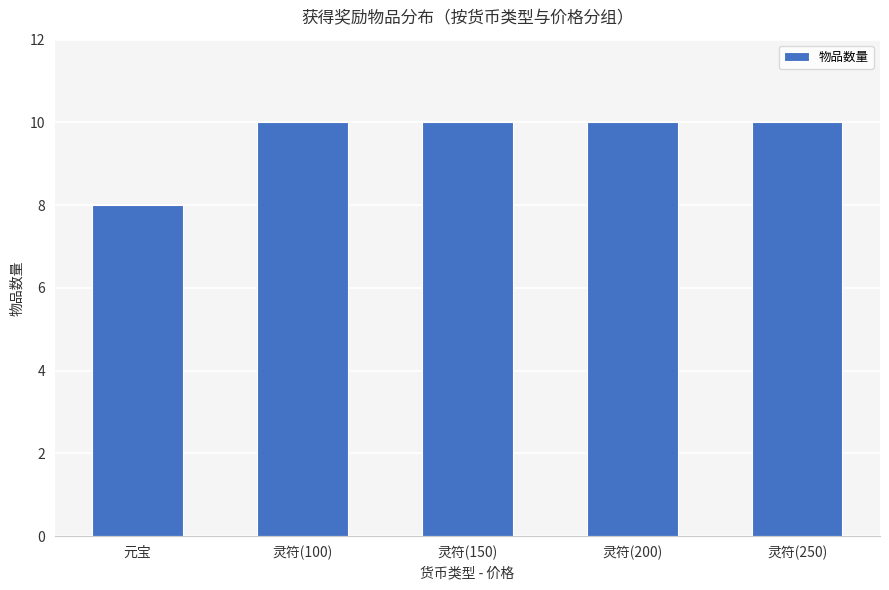

Reading left to right, list all the values displayed in this chart.

元宝=8	灵符(100)=10	灵符(150)=10	灵符(200)=10	灵符(250)=10